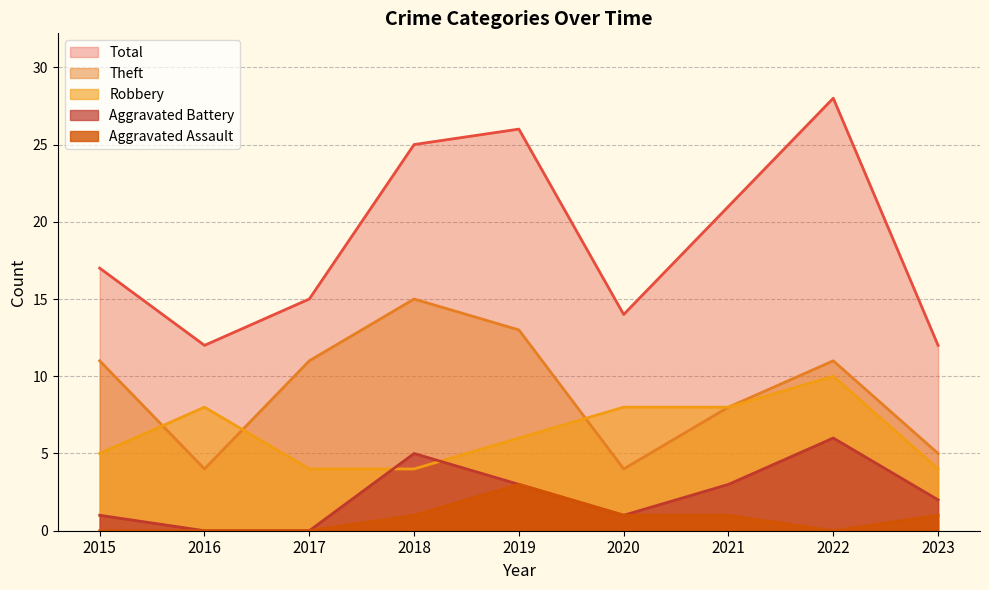

At which category is the sum across all series the highest?

2022